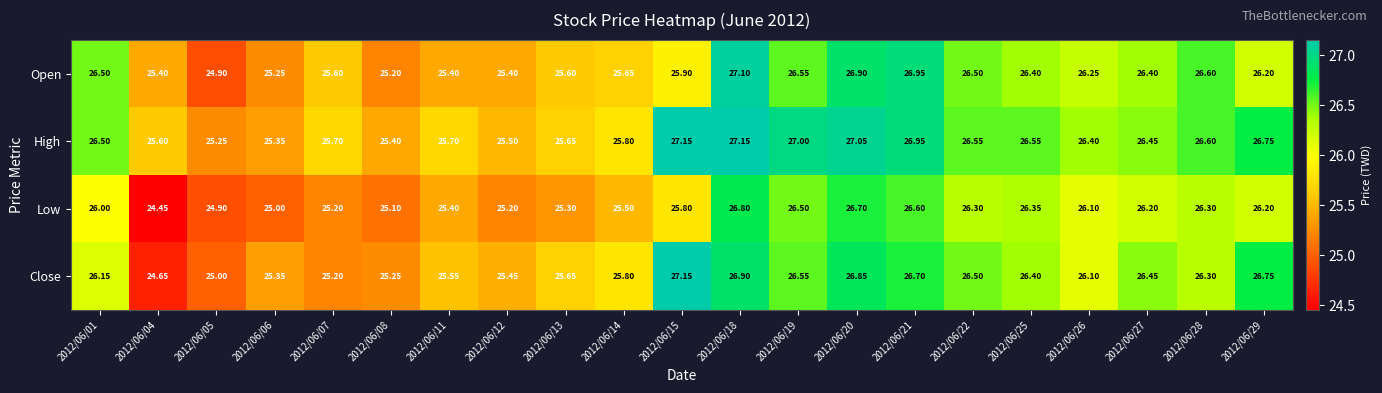

At 2012/06/18, list the series in order from smallest to largest.

Low, Close, Open, High